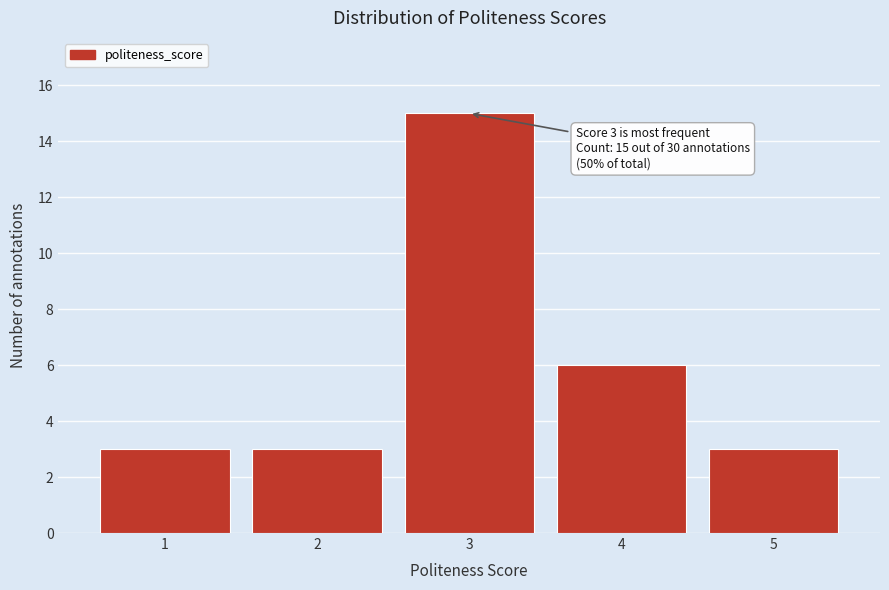

Reading right to left, transcribe all the data shown in this chart.

3	6	15	3	3